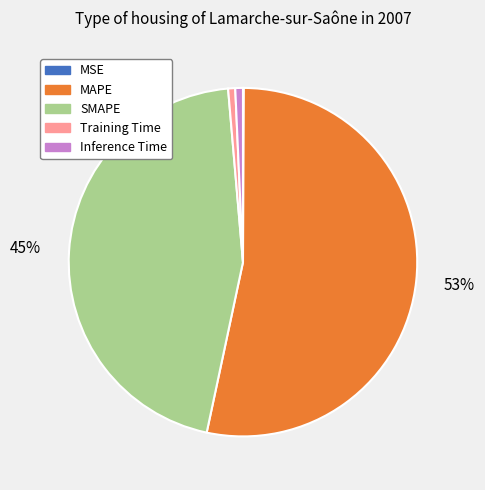

Between SMAPE and Training Time, which is larger?

SMAPE